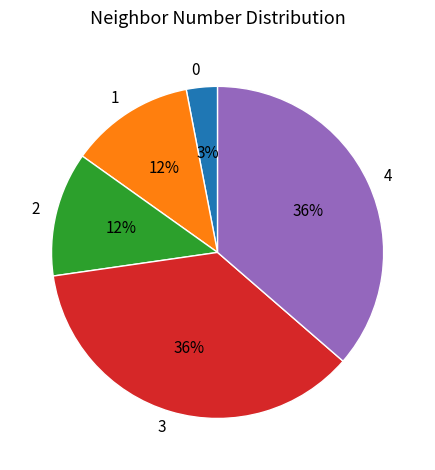

True or false: 1 accounts for 6% of the total.

False